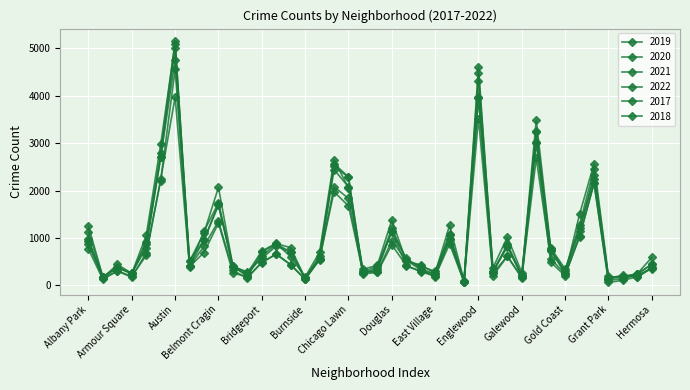

Which label corresponds to the largest value in the chart?

Austin